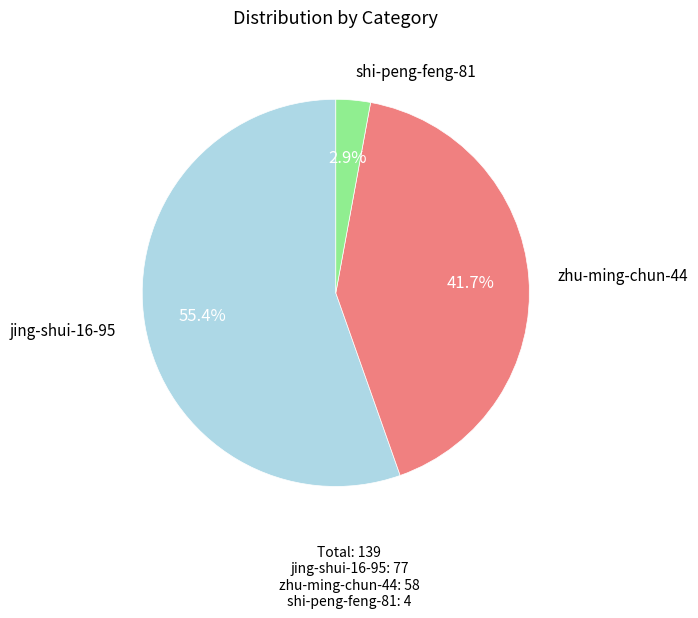

Does jing-shui-16-95 account for over 50% of the chart?

Yes